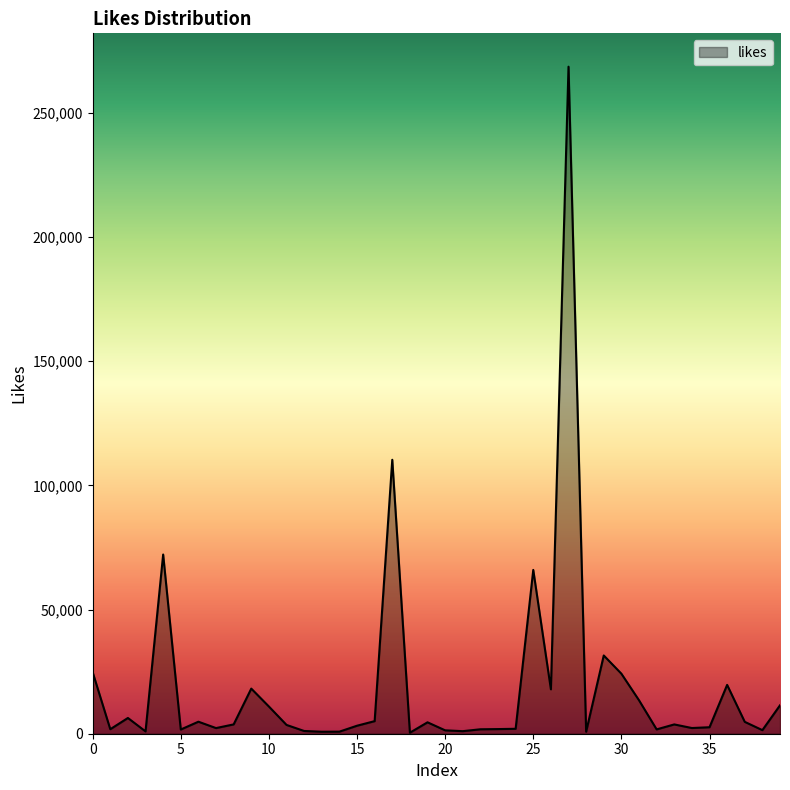

What is the difference between the maximum and minimum values?

268217